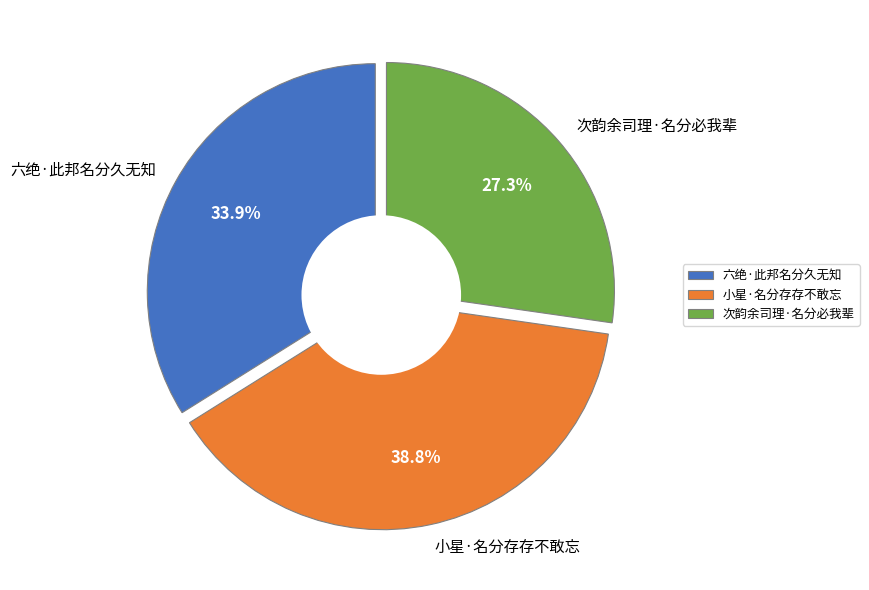

What percentage is the 次韵余司理·名分必我辈 slice, to the nearest percent?

27%